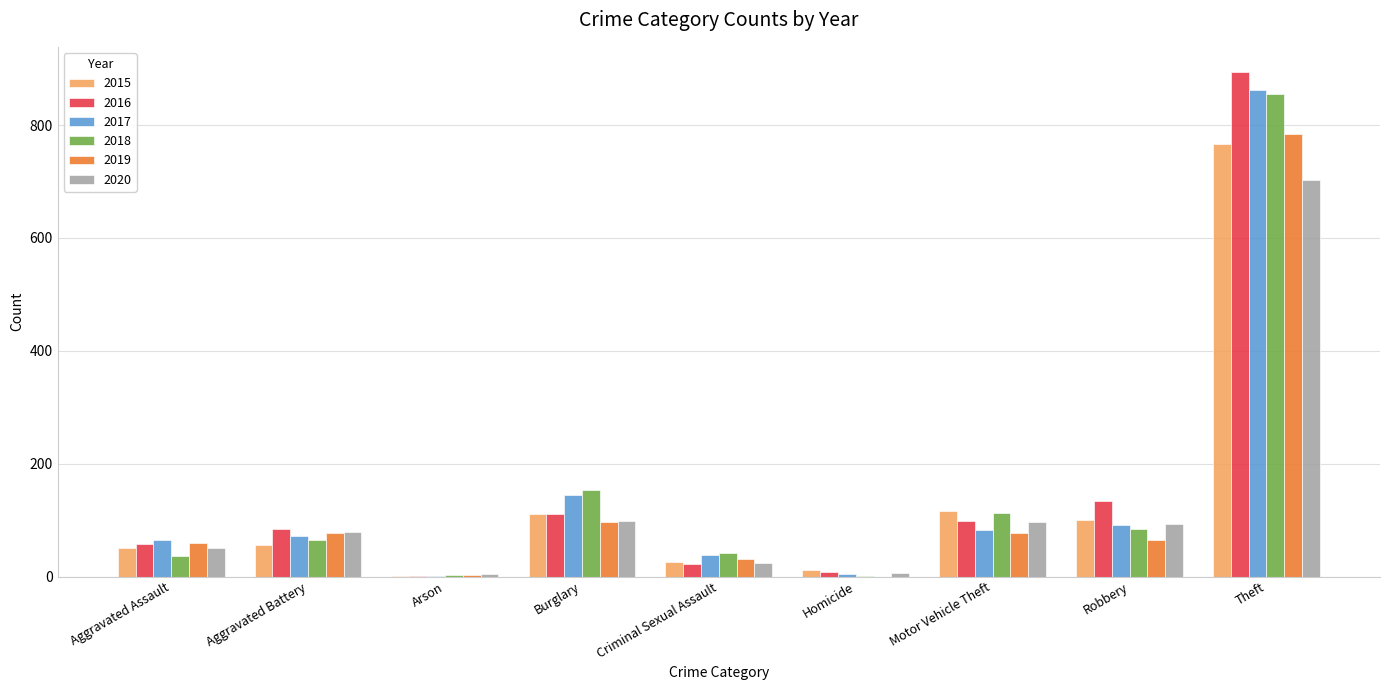

Which label corresponds to the largest value in the chart?

Theft